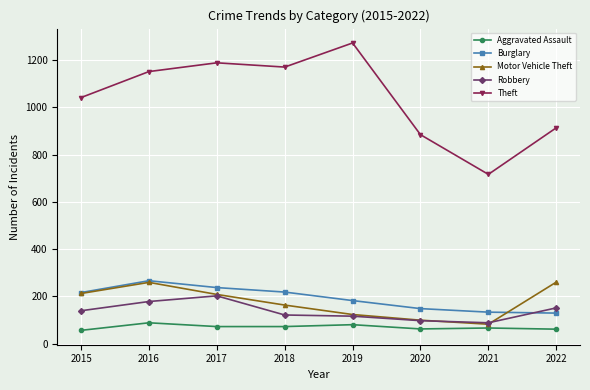

Which series has the largest range (max minus min)?

Theft